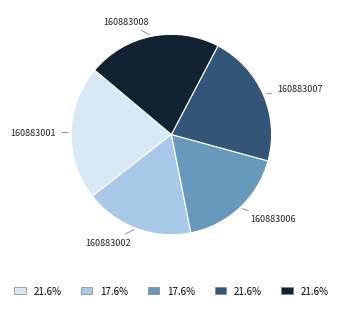

Is there any slice that represents more than half of the pie?

No